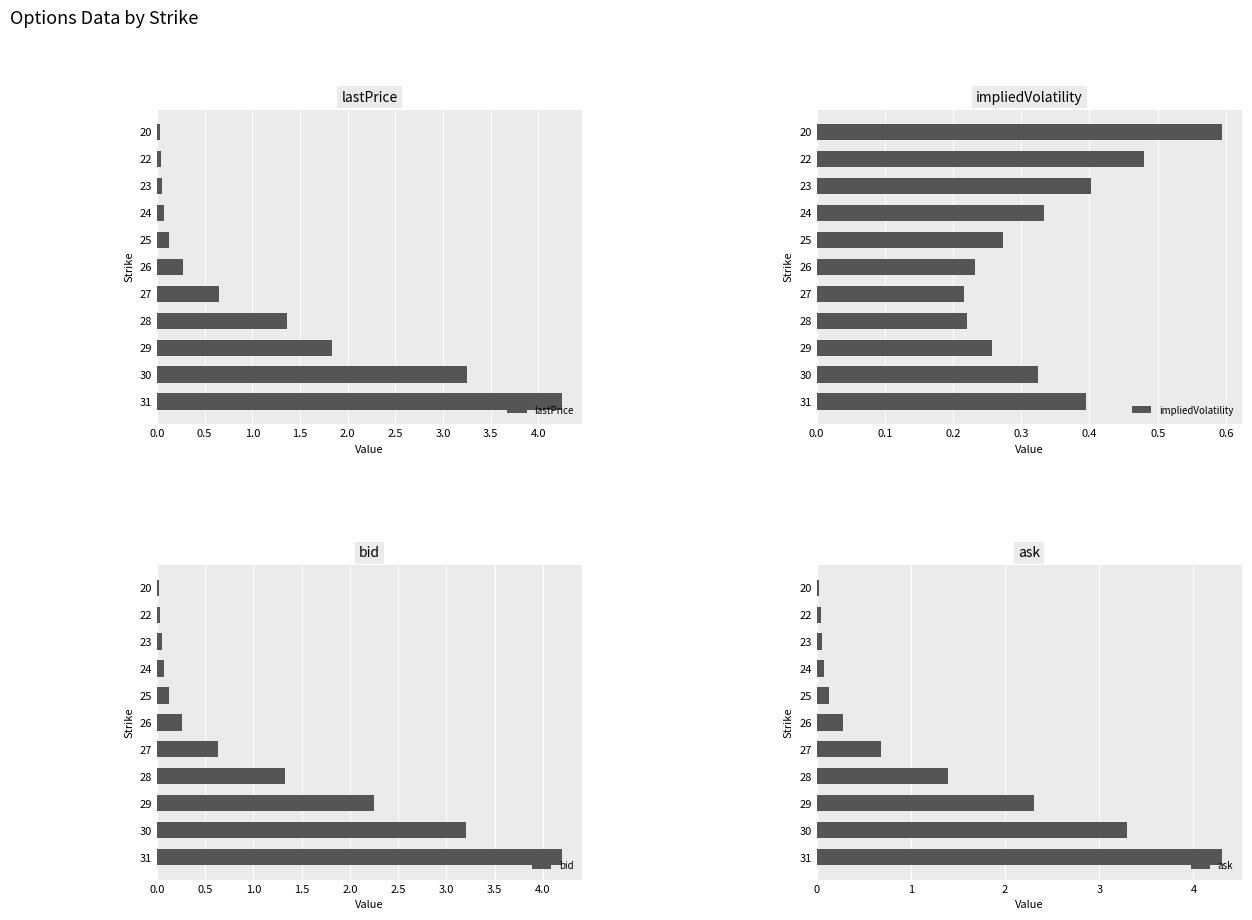

What is the maximum value shown in the chart?

4.3